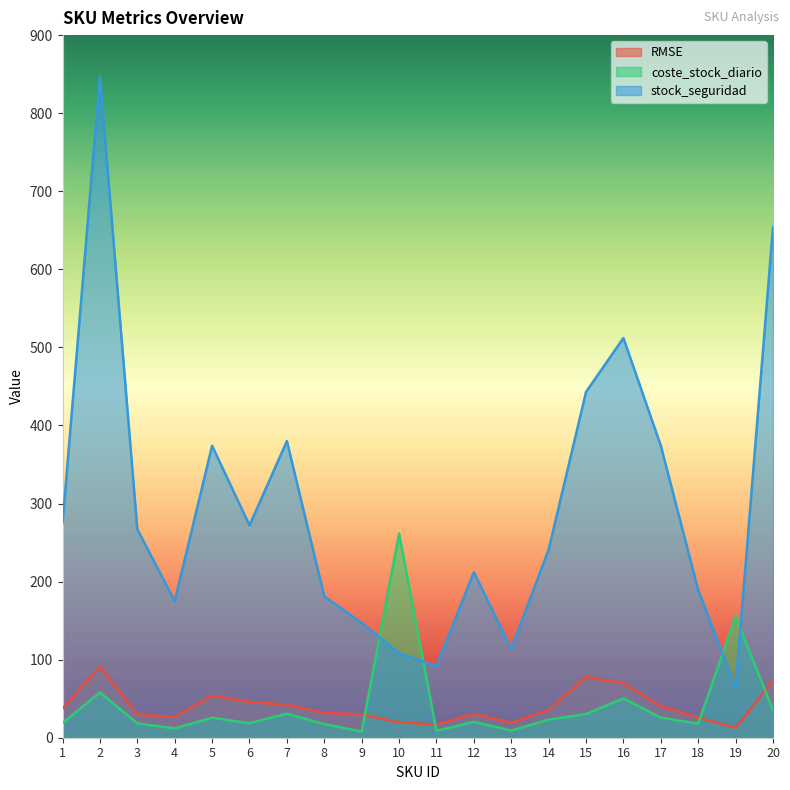

How many interior local valleys does the coste_stock_diario series have?

6